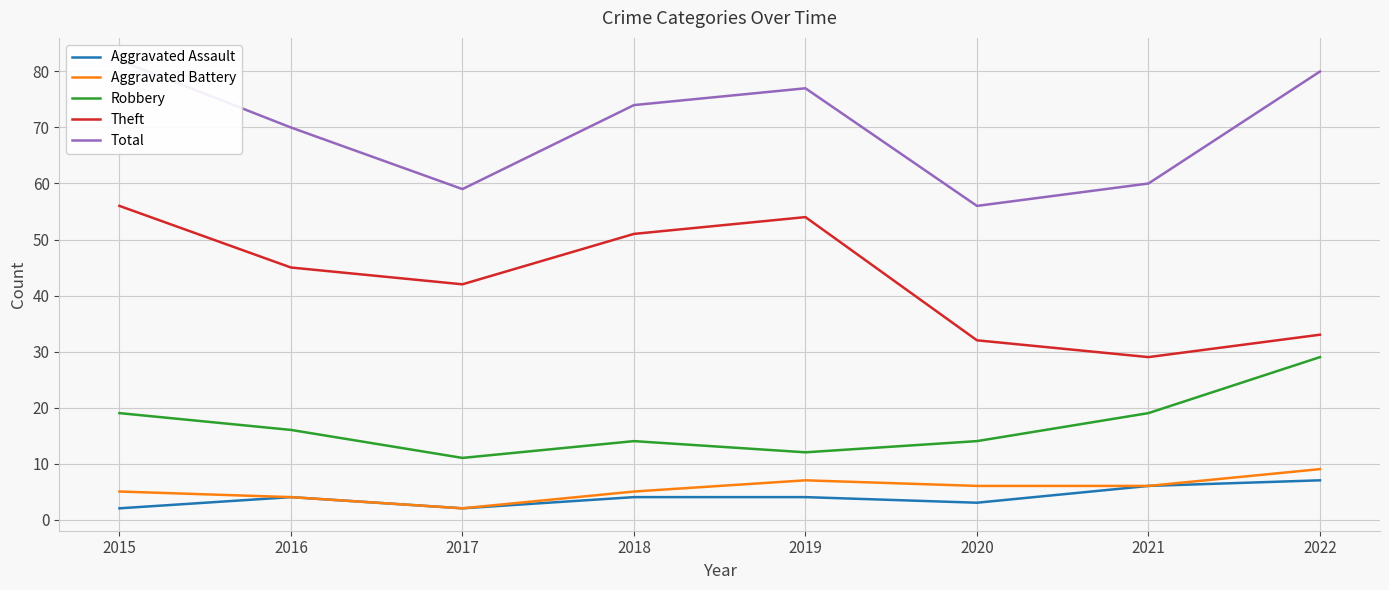

At 2019, list the series in order from smallest to largest.

Aggravated Assault, Aggravated Battery, Robbery, Theft, Total